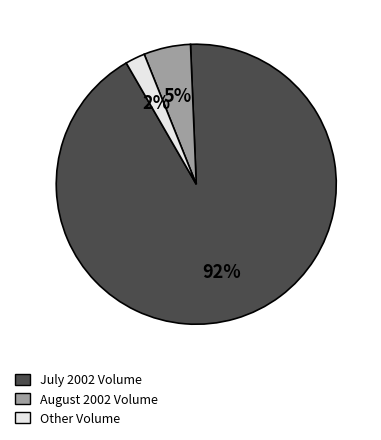

Does any single category account for the majority?

Yes